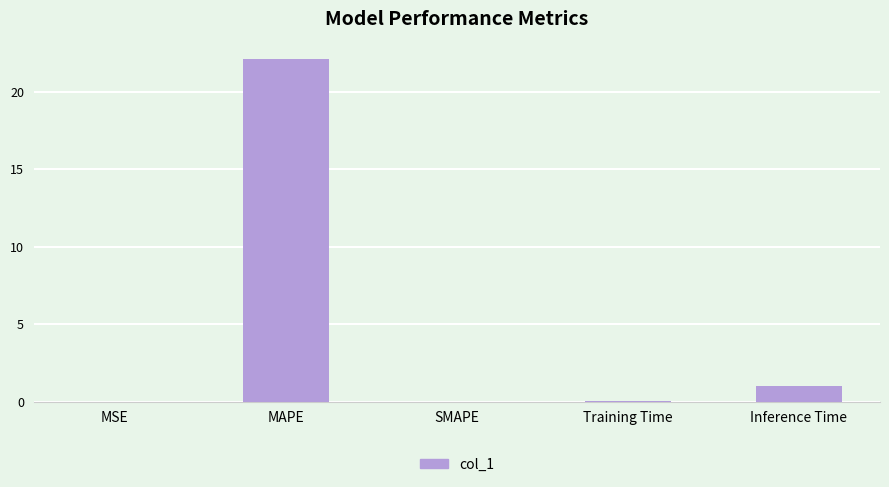

What is the sum of all values?

23.2